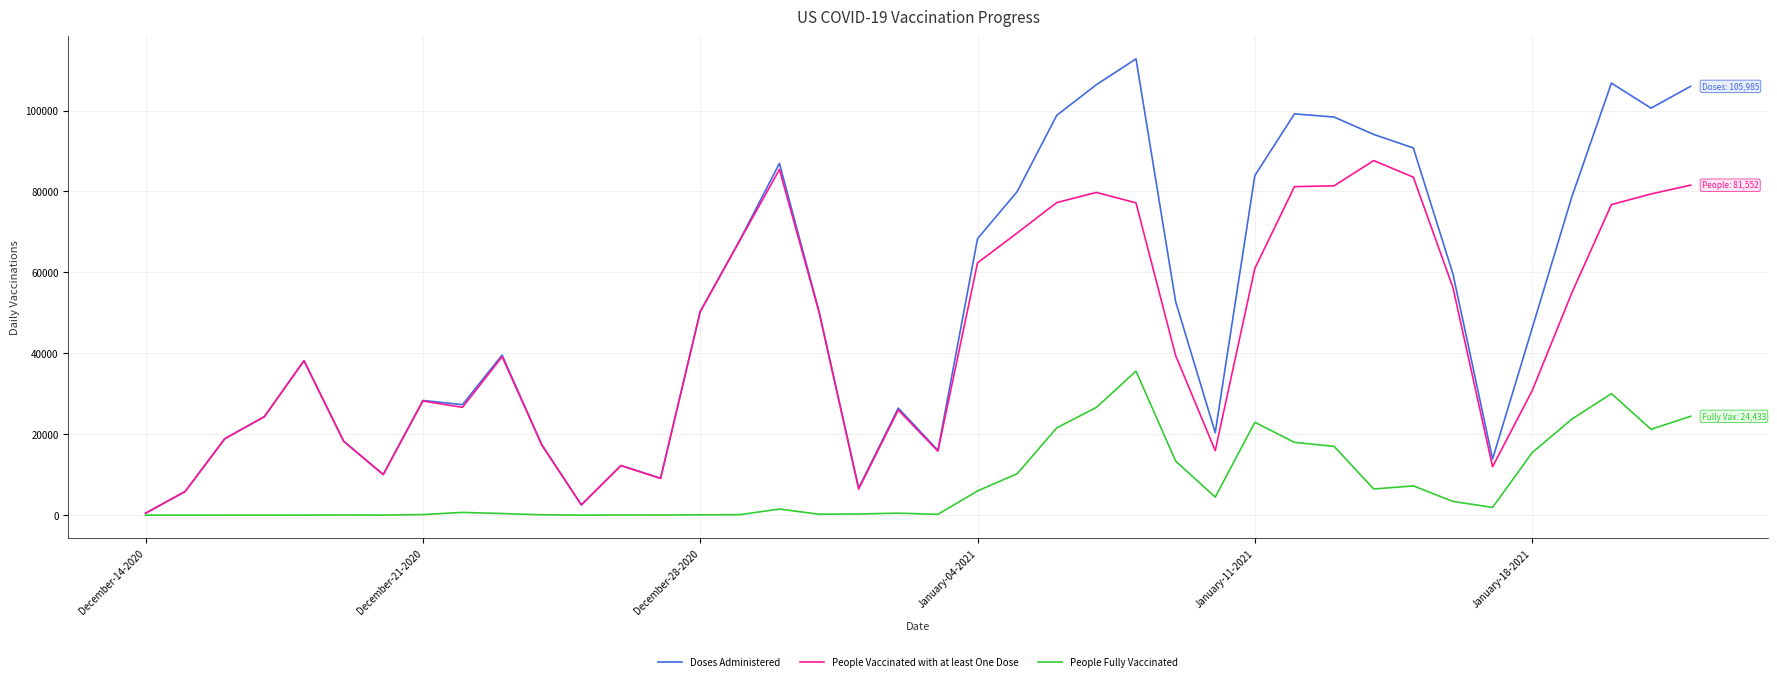

Rank the series by their maximum value, from lowest to highest.

People Fully Vaccinated, People Vaccinated with at least One Dose, Doses Administered